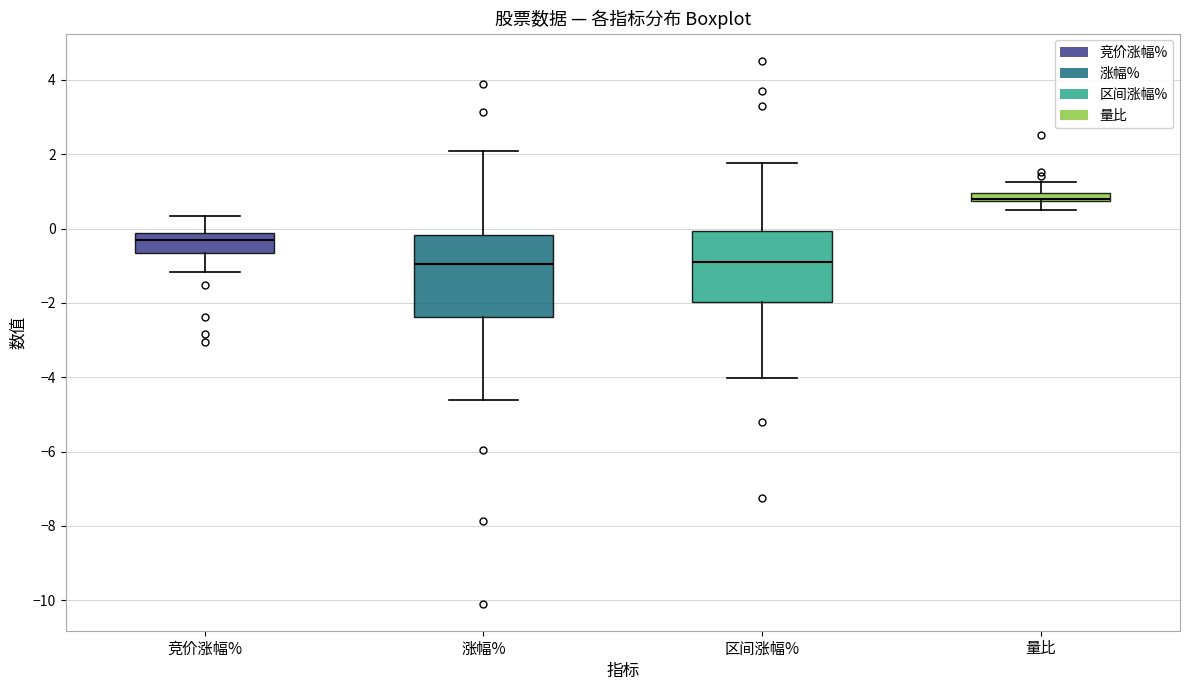

Where is the upper edge of the box for 量比 on the y-axis? The values are not printed on the chart, so give them approximately, as read against the axis.

1.0